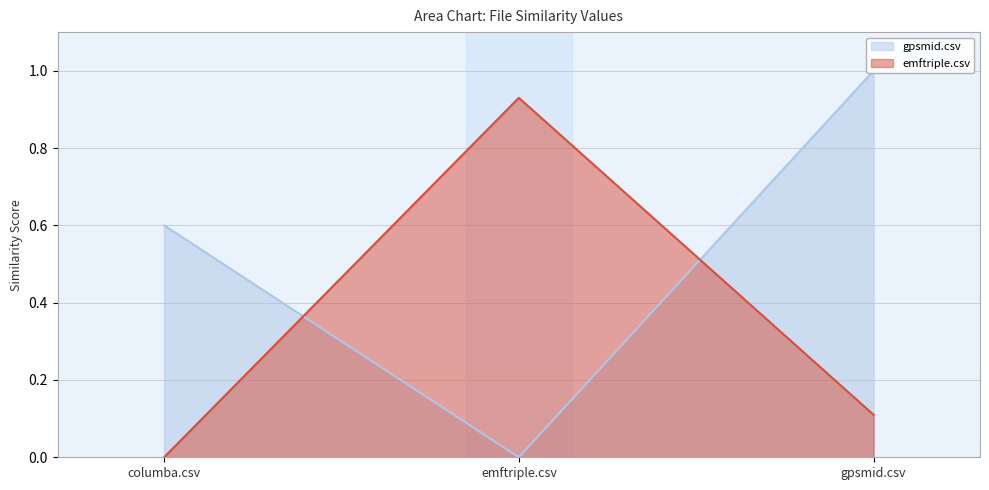

Rank the series at gpsmid.csv from highest to lowest value.

gpsmid.csv, emftriple.csv